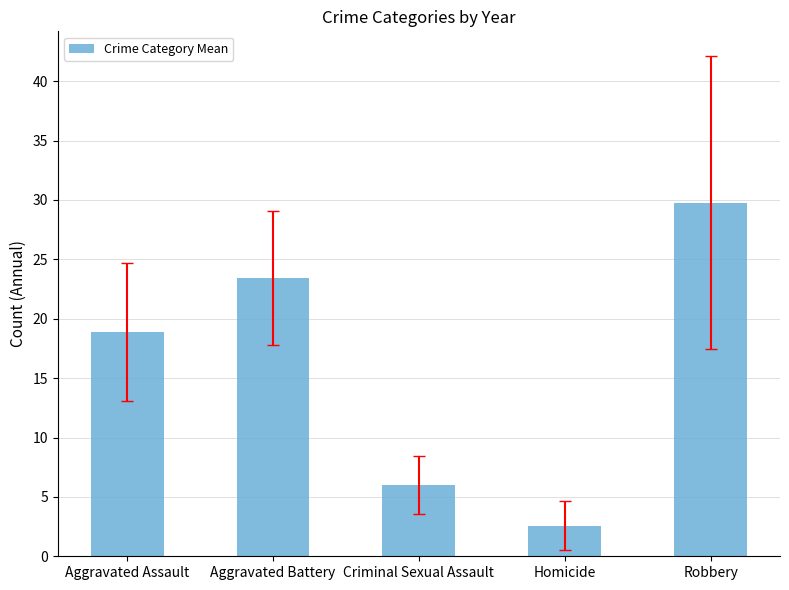

Reading left to right, what are all the values shown in this chart?

Aggravated Assault=18.9	Aggravated Battery=23.4	Criminal Sexual Assault=6.0	Homicide=2.6	Robbery=29.8